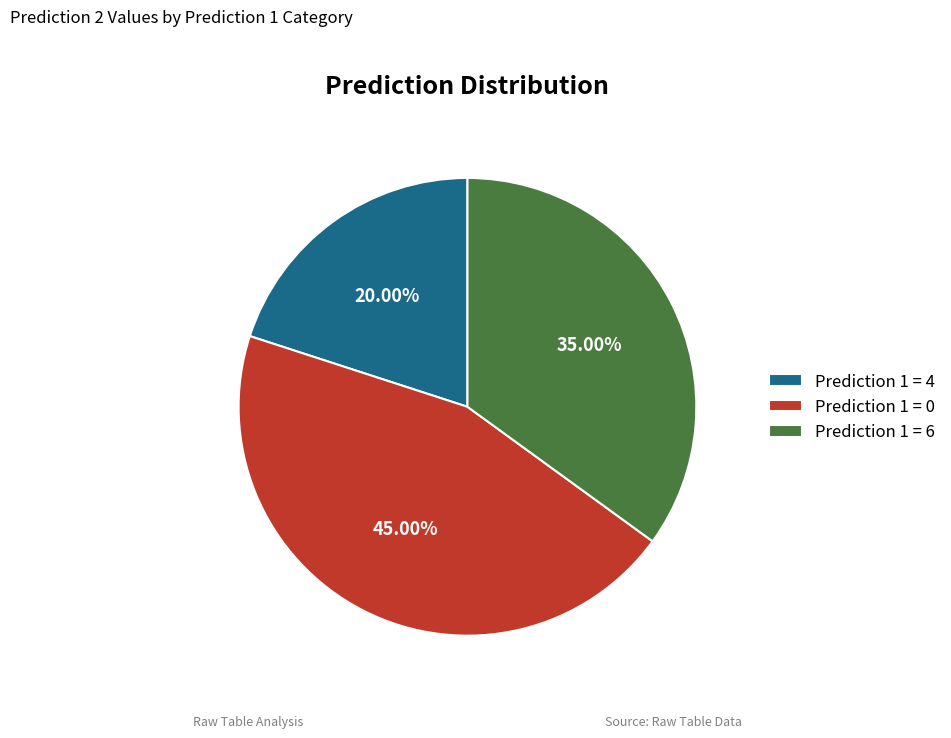

Does Prediction 1 = 0 represent more than half of the total?

No